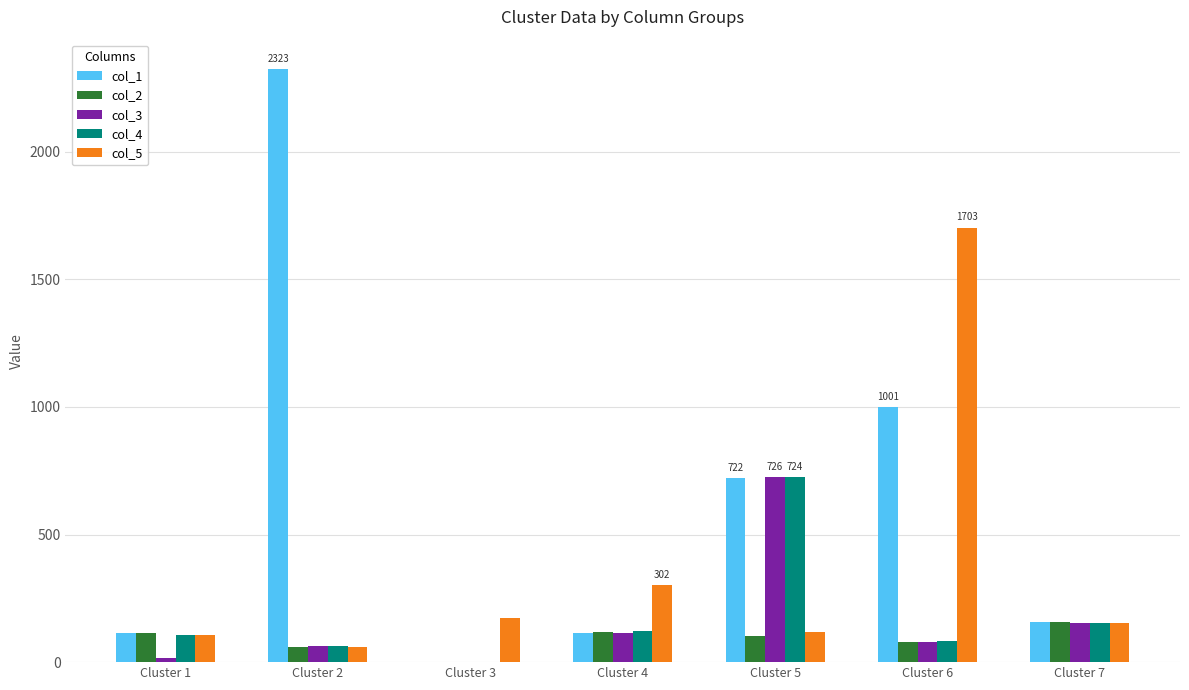

Does the chart contain stacked bars?

No